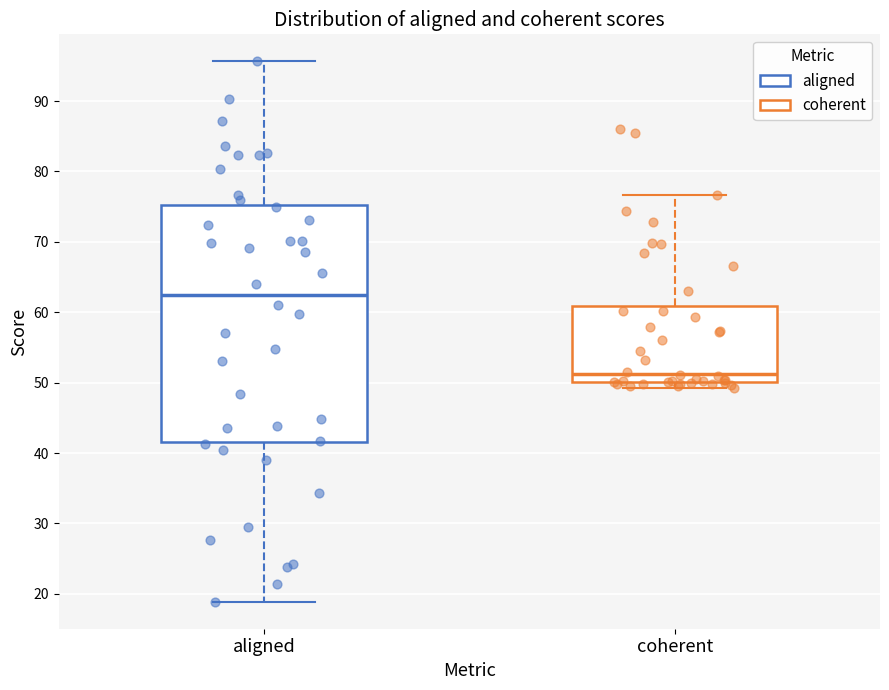

Where does the median line of the box for coherent sit on the y-axis? The values are not printed on the chart, so give them approximately, as read against the axis.

51